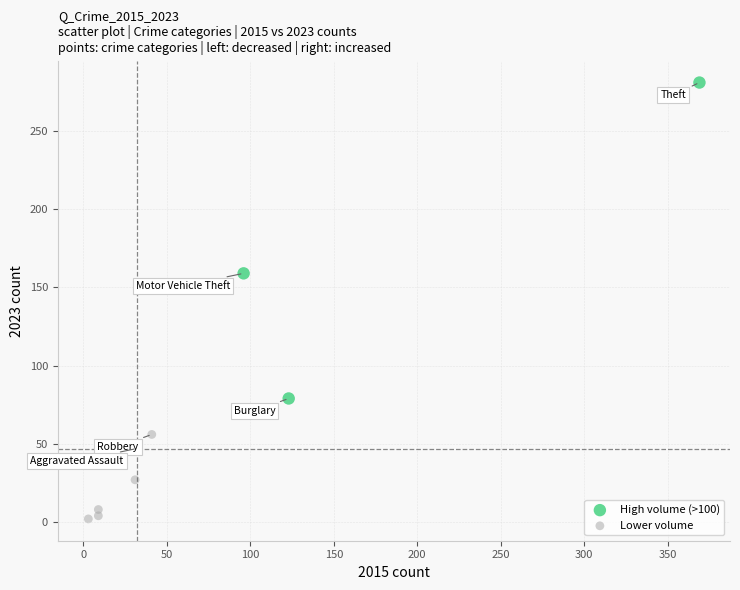

Which series contains the lowest Y value?

Lower volume